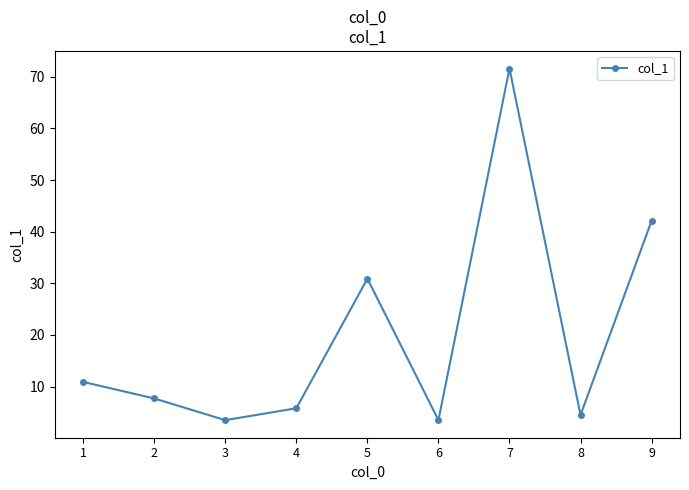

Where is the first local minimum?

3